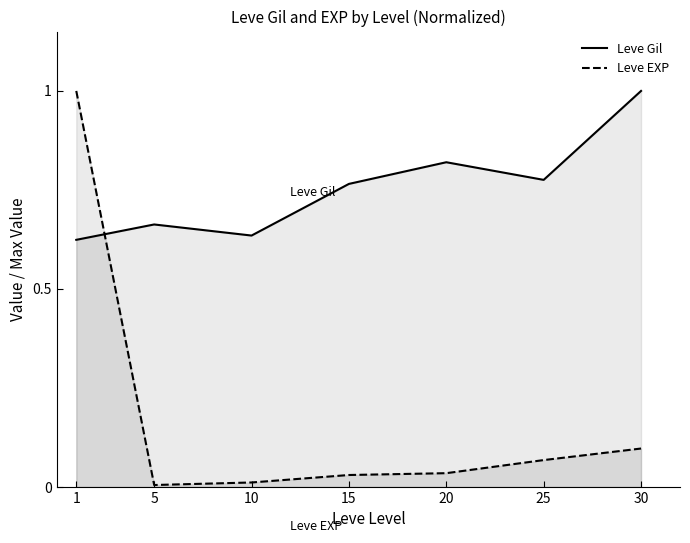

In Leve EXP, how many points are lower than both neighbors (excluding endpoints)?

1